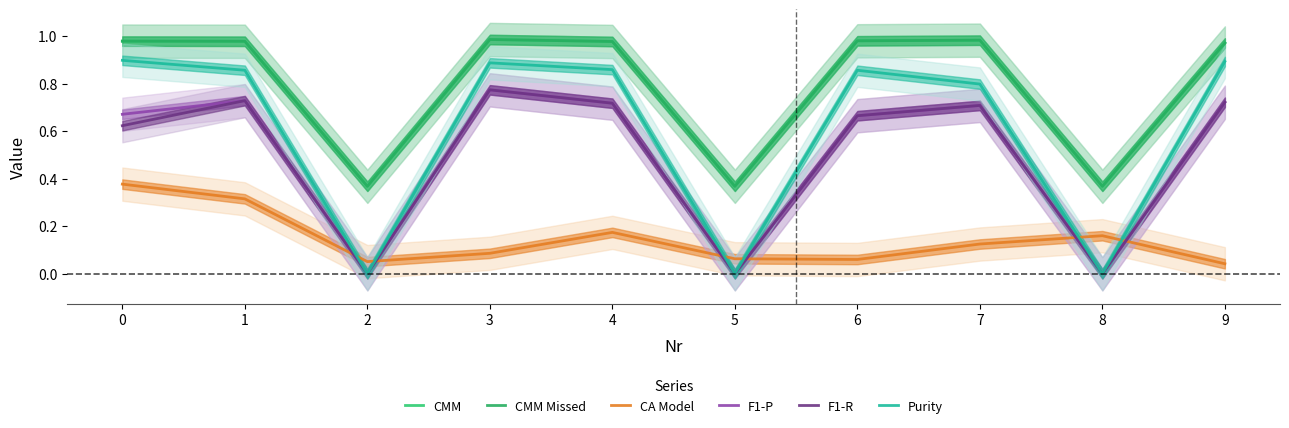

True or false: F1-R and CMM cross at least once.

False